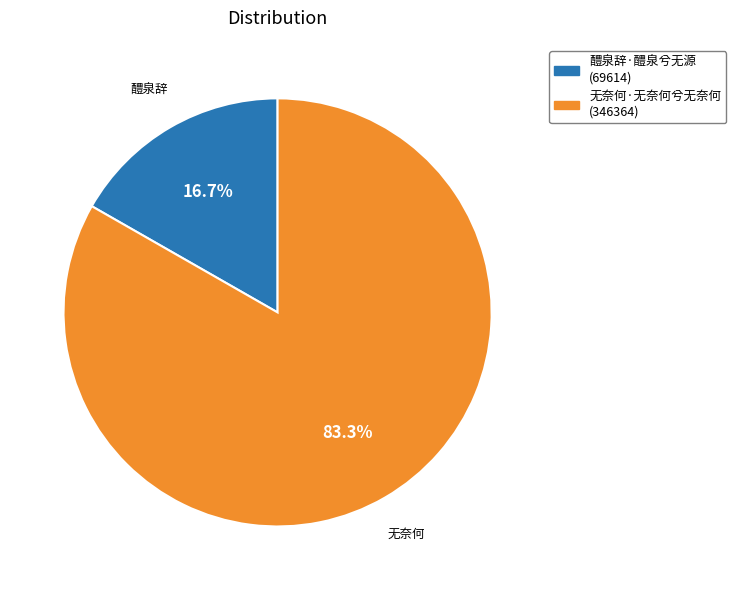

Rank the categories by value from highest to lowest.

无奈何·无奈何兮无奈何, 醴泉辞·醴泉兮无源